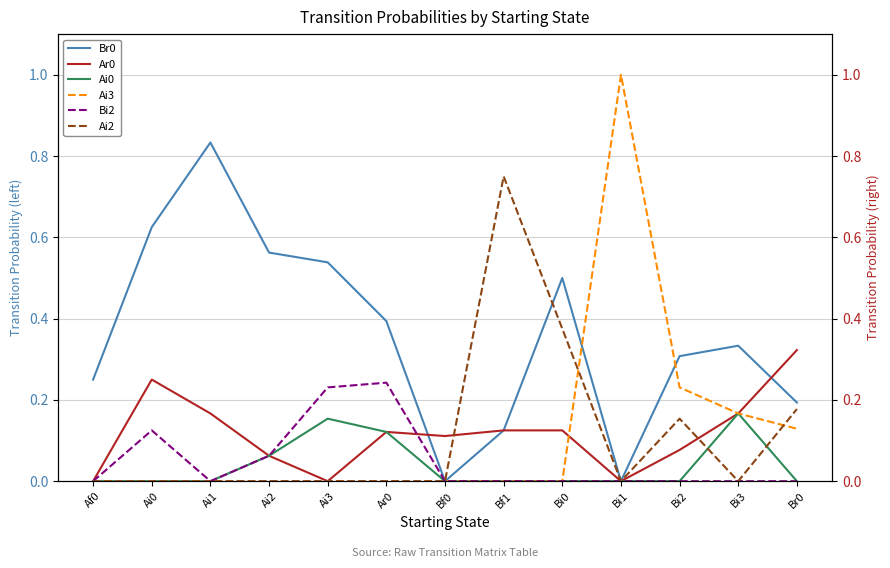

True or false: Bi2 has a value of 0.0 at Bf0.

True